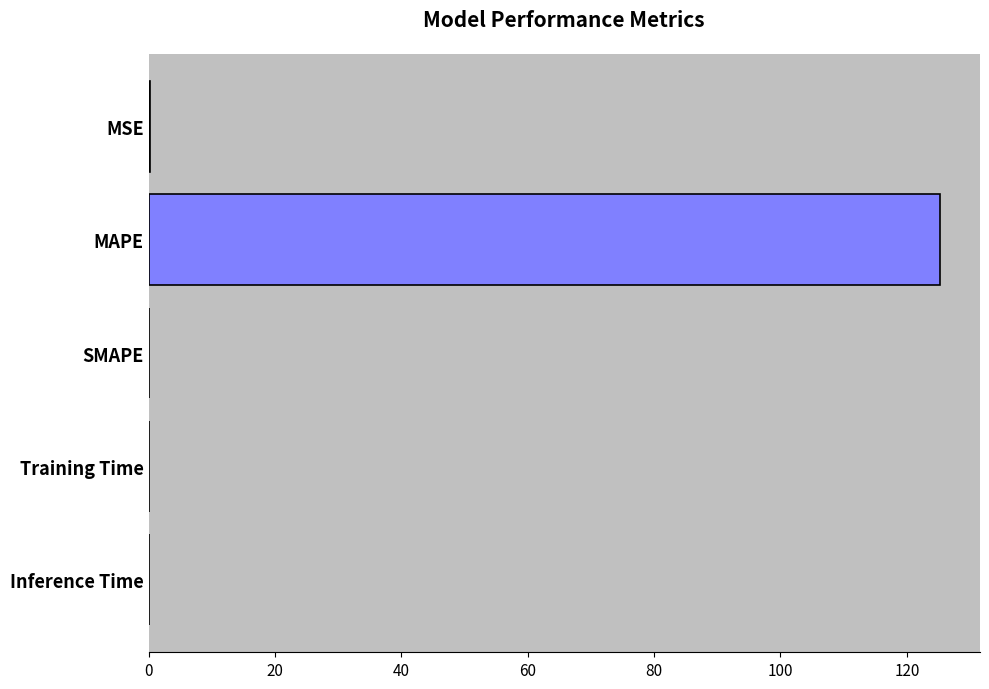

How many distinct data groups are displayed?

1